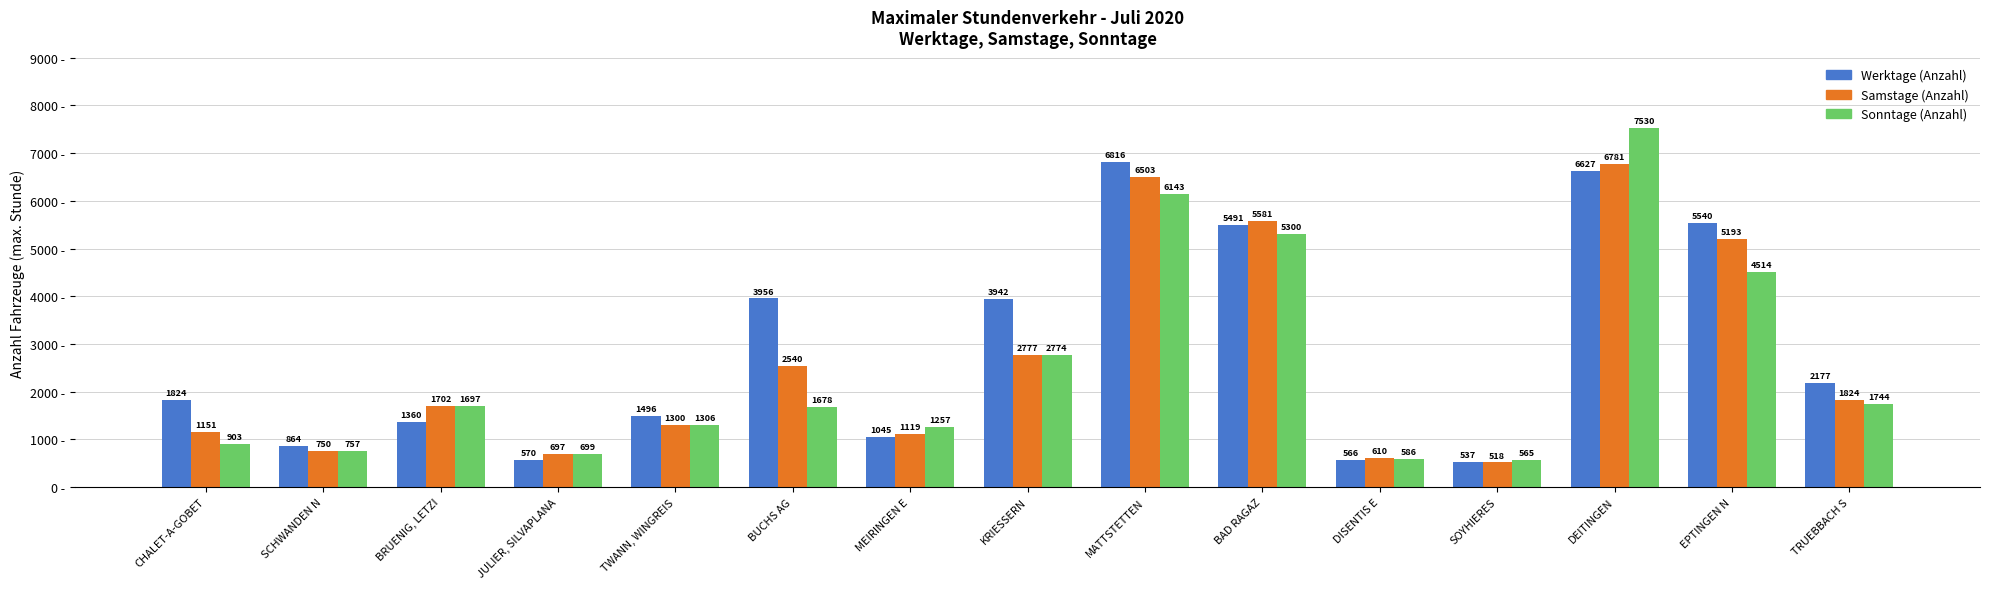

How many data points in Werktage (Anzahl) are less than 1824?

7